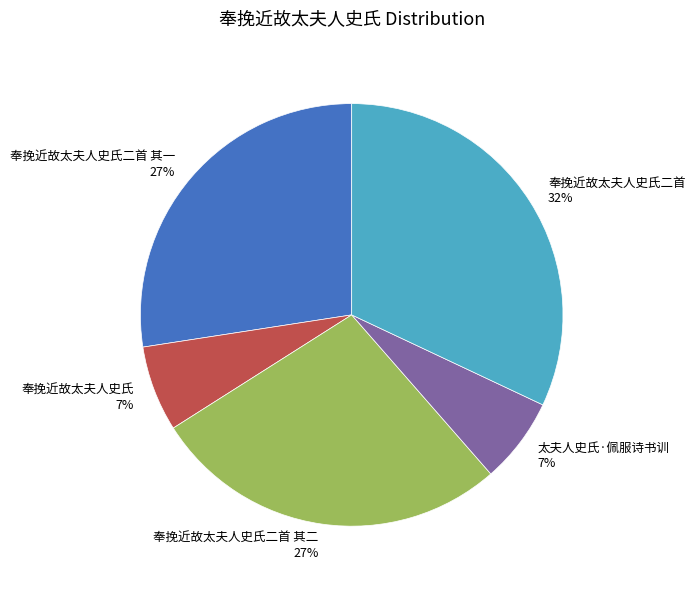

Which category has the biggest portion of the pie?

奉挽近故太夫人史氏二首